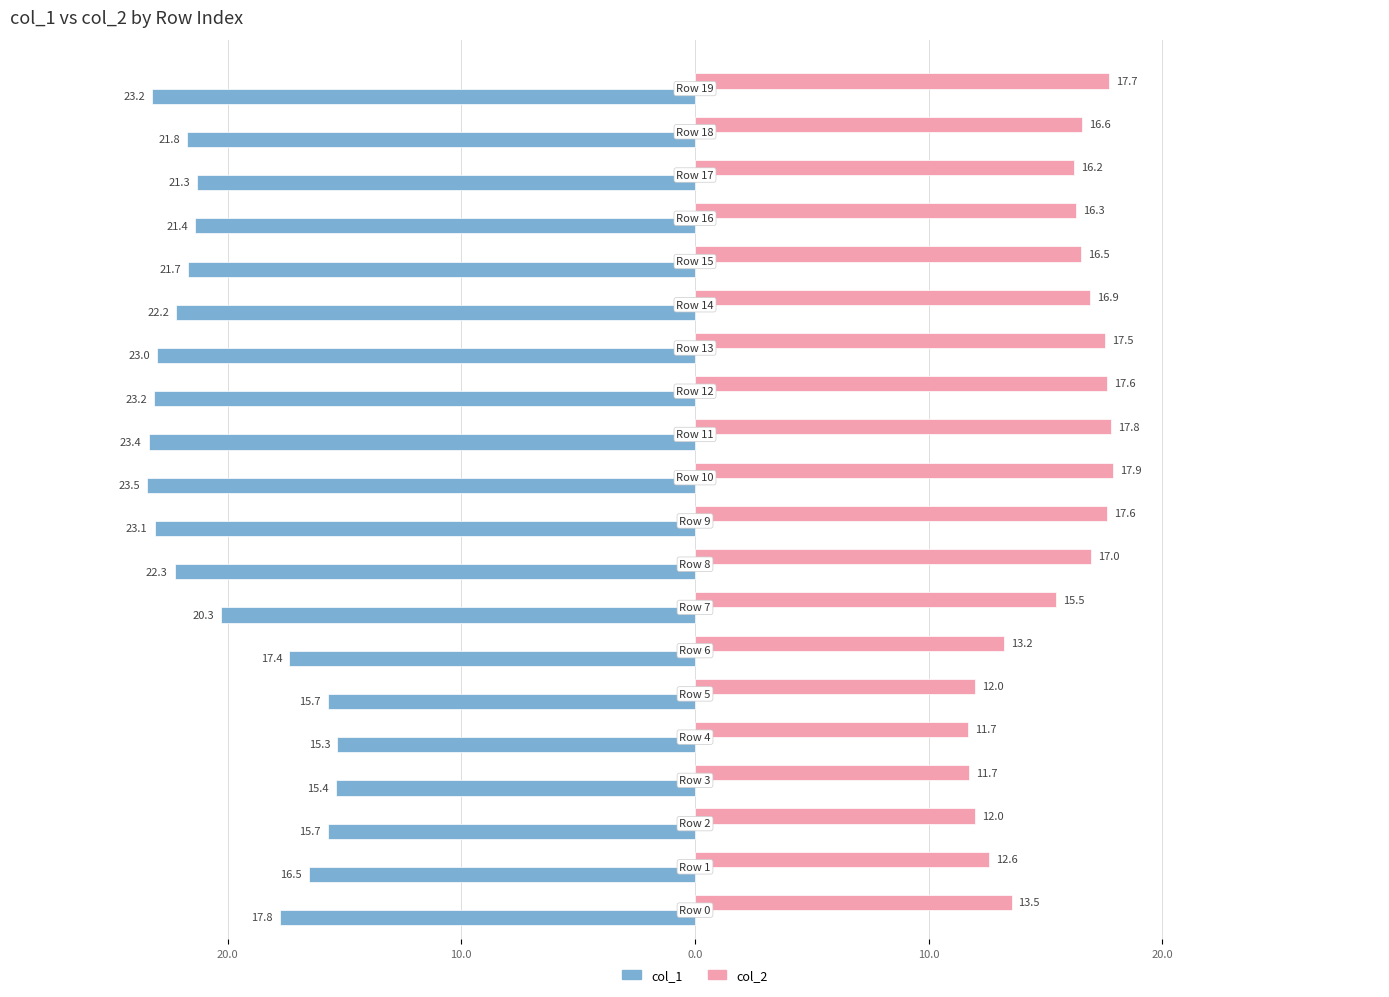

What are all the series names shown in the legend?

col_1, col_2